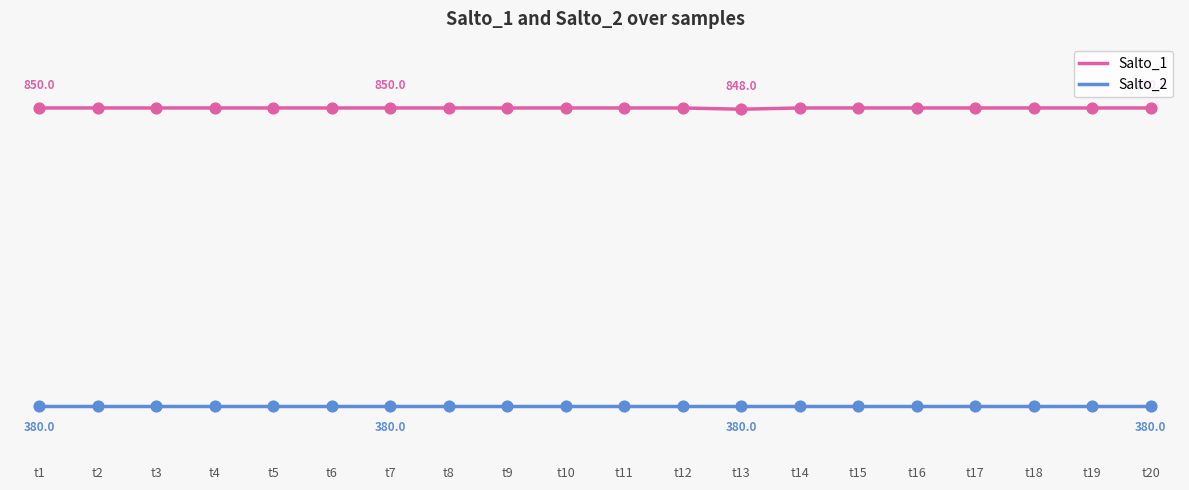

What are all the series names shown in the legend?

Salto_1, Salto_2